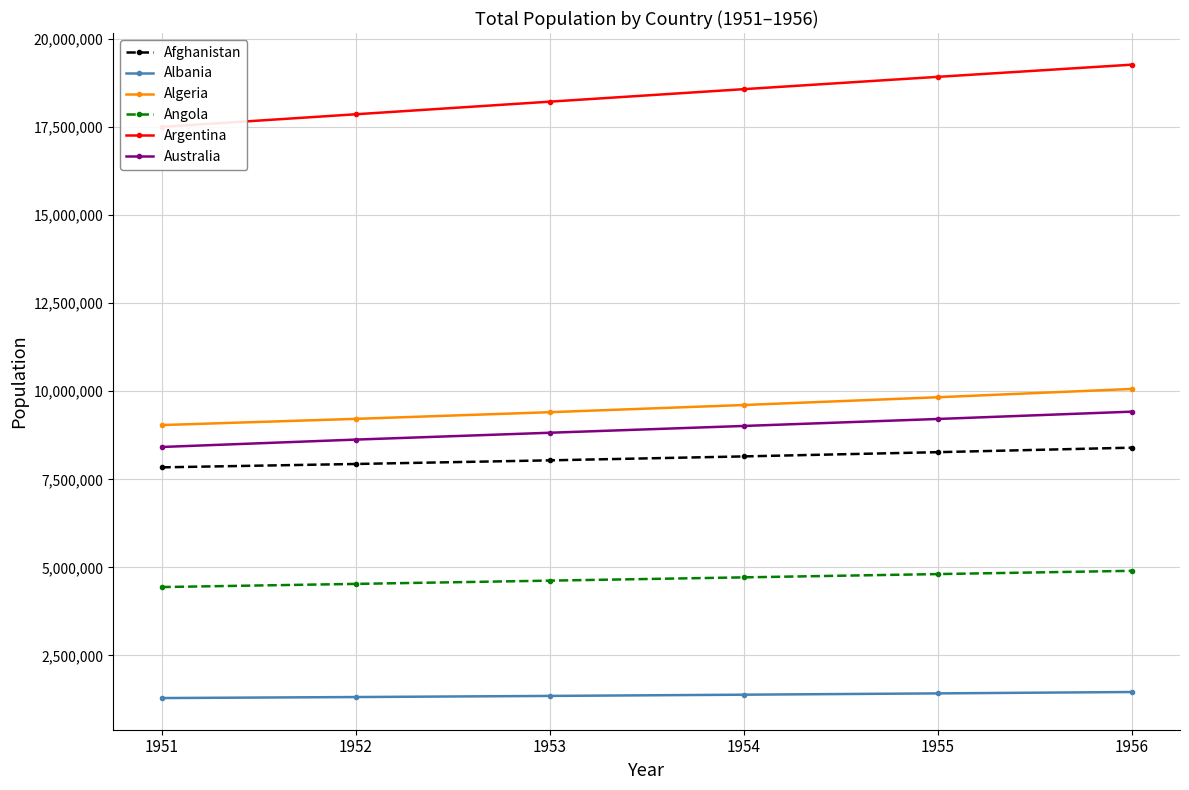

Rank the categories by Afghanistan value from lowest to highest.

1951, 1952, 1953, 1954, 1955, 1956